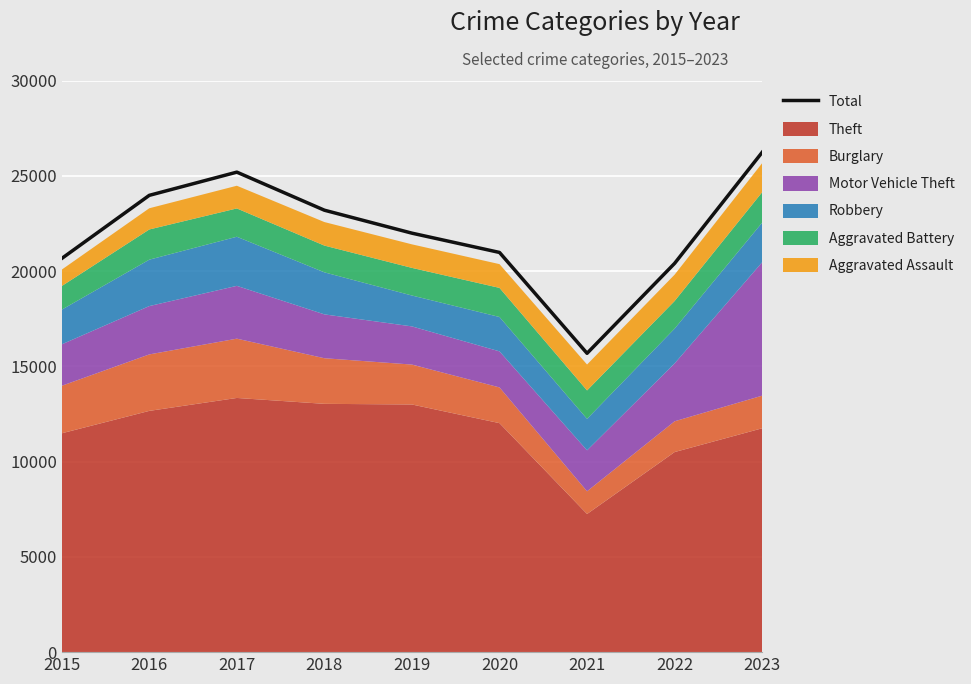

What is the average value?

22033